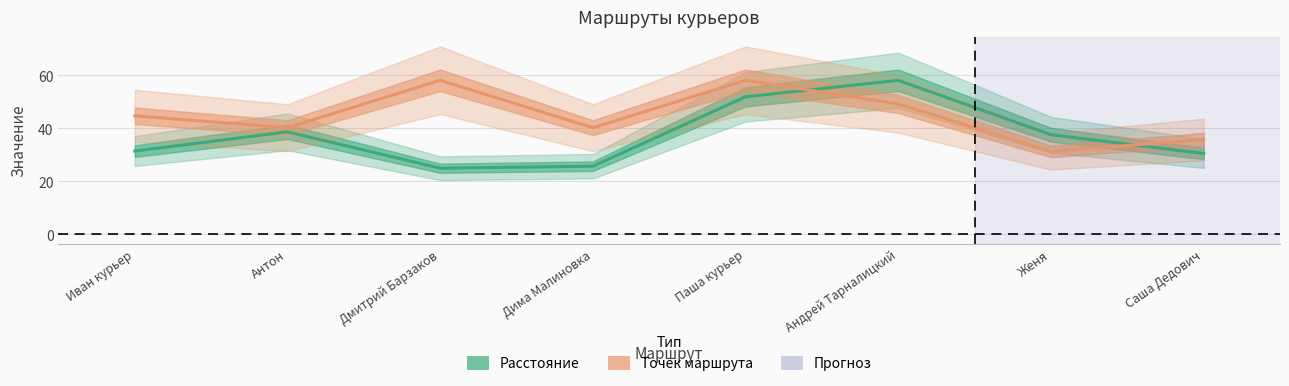

What is the greatest value displayed?

58.2